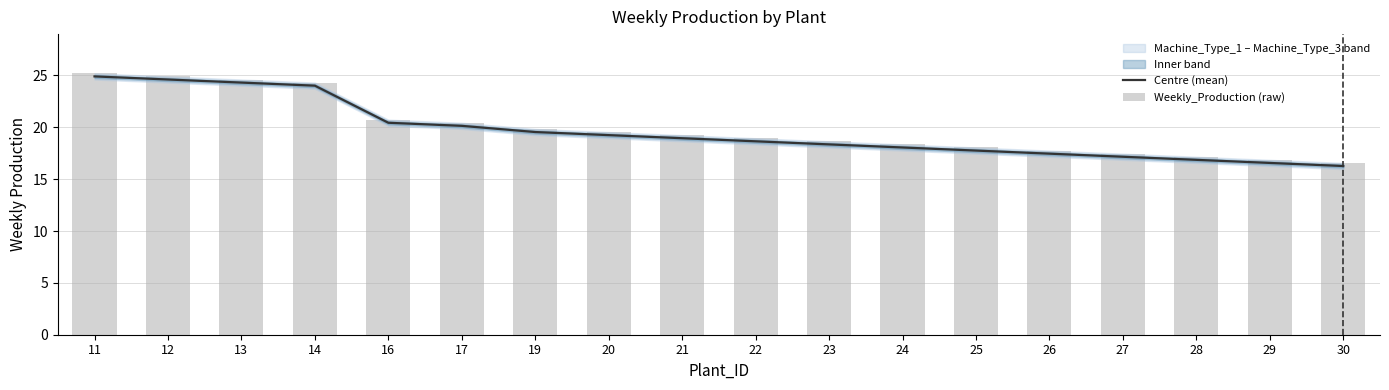

Which label corresponds to the smallest value in the chart?

30